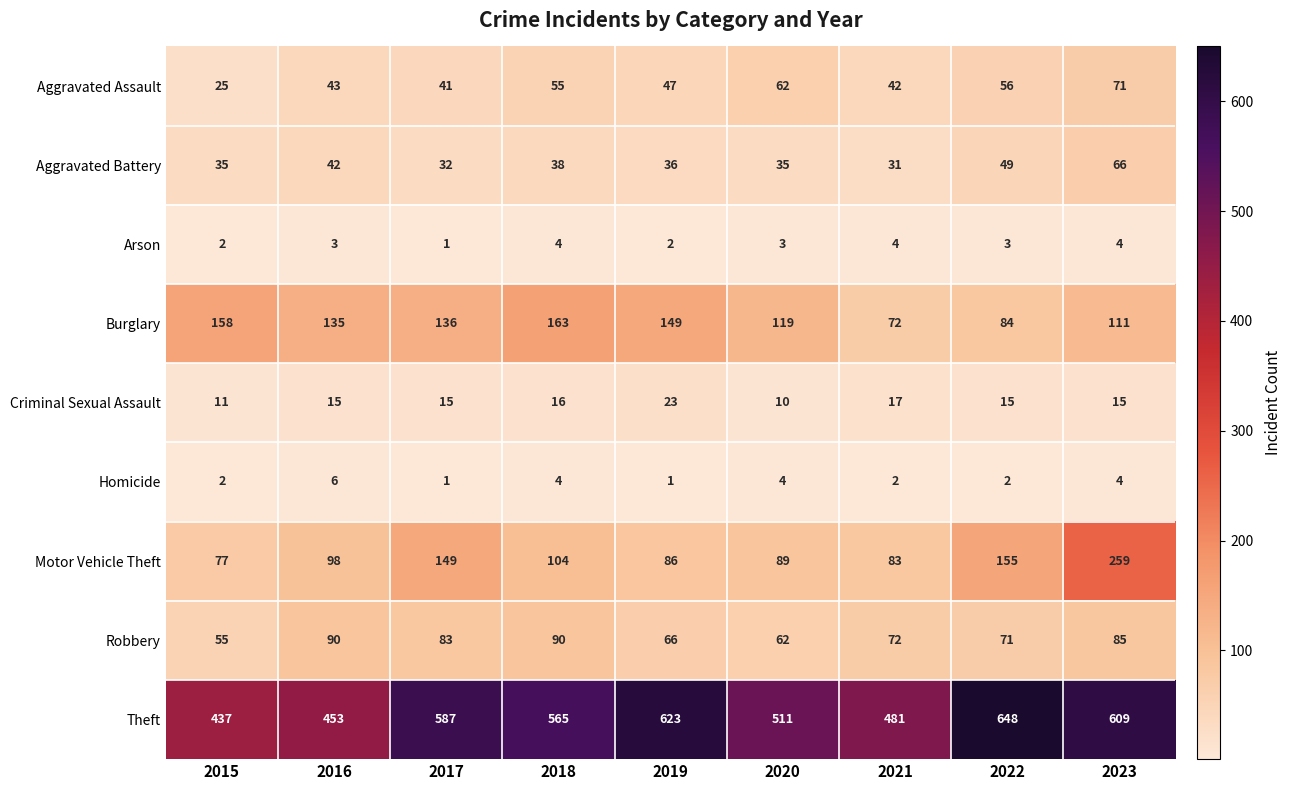

Where does the Theft series first go above 565?

2017